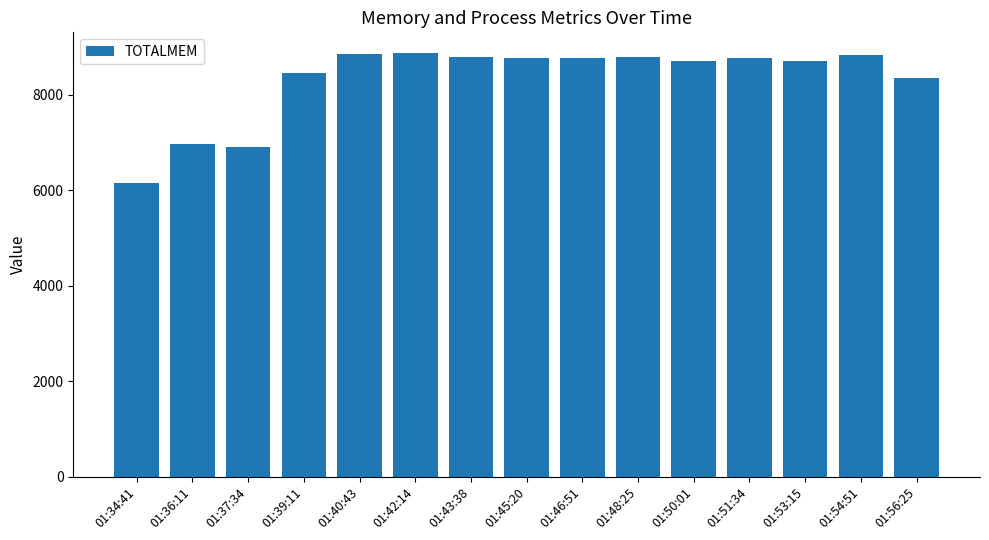

What position from the left is 01:46:51?

9